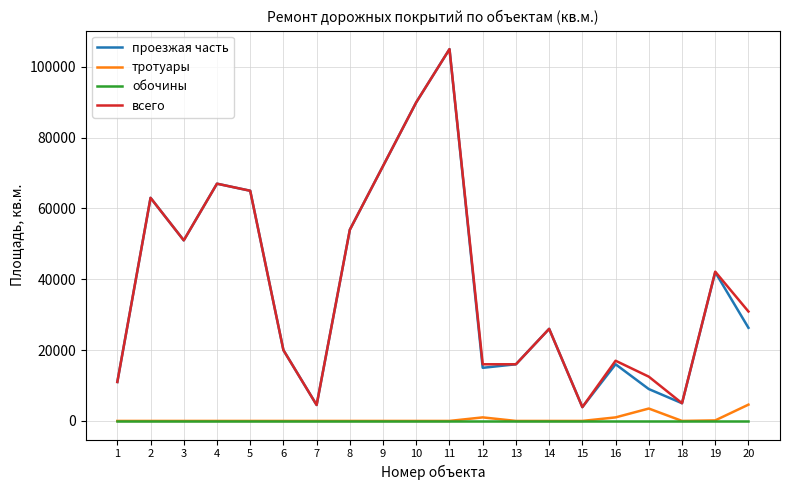

Between 4 and 17, which series saw the biggest shift?

проезжая часть